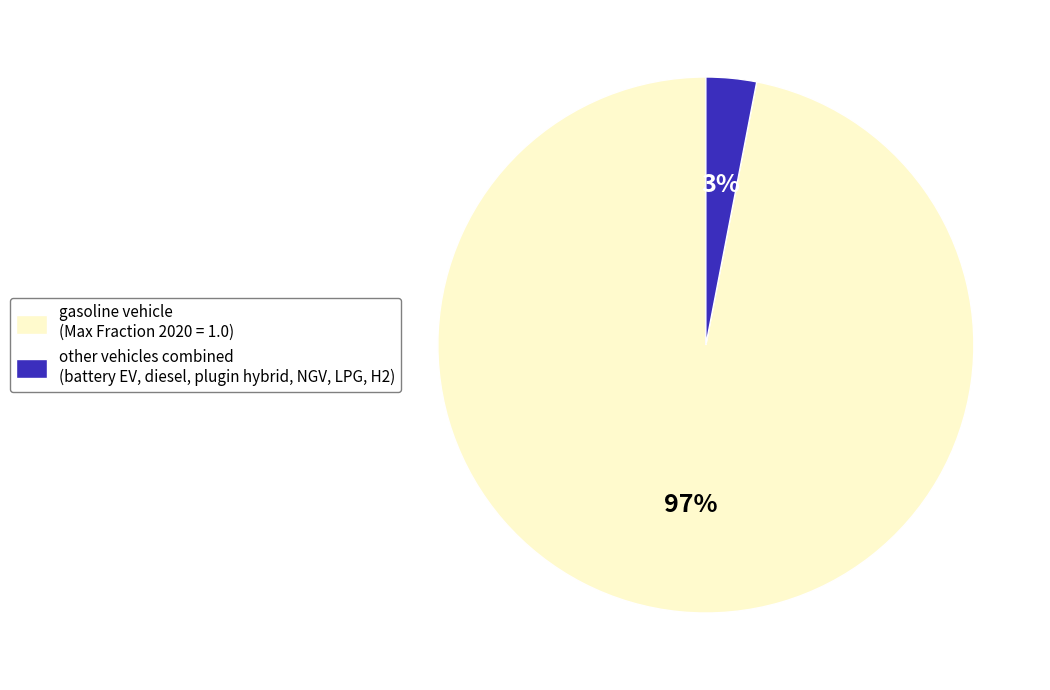

Which category has the biggest portion of the pie?

gasoline vehicle (Max Fraction 2020 = 1.0)